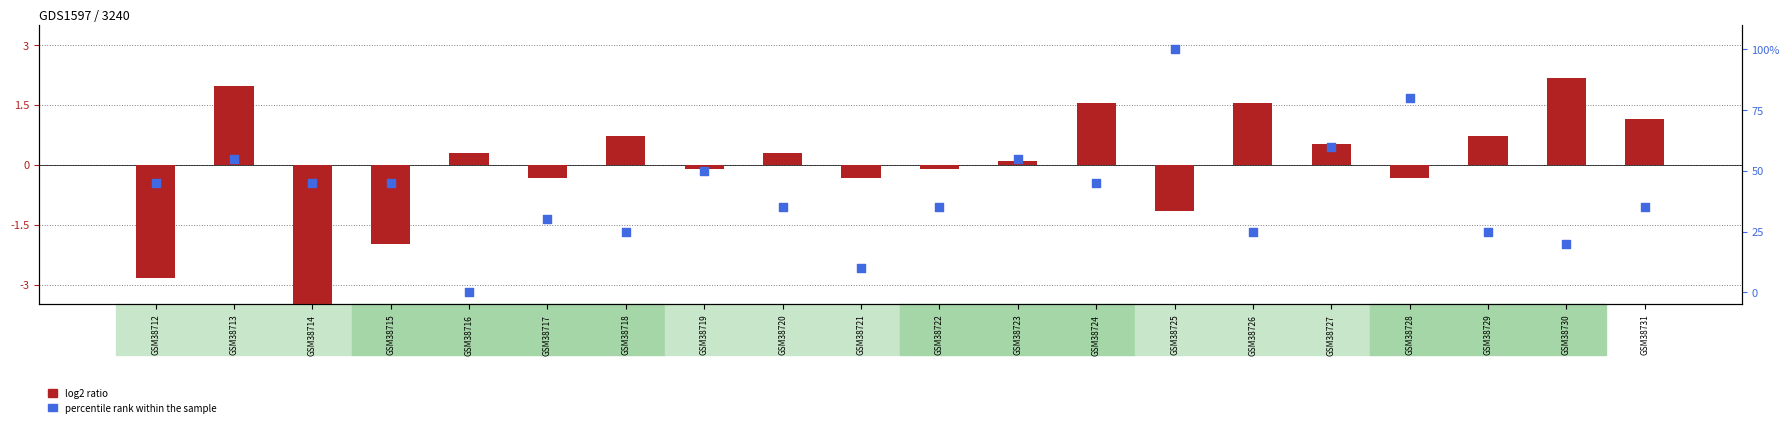

At how many categories does at least one series exceed 96?

1